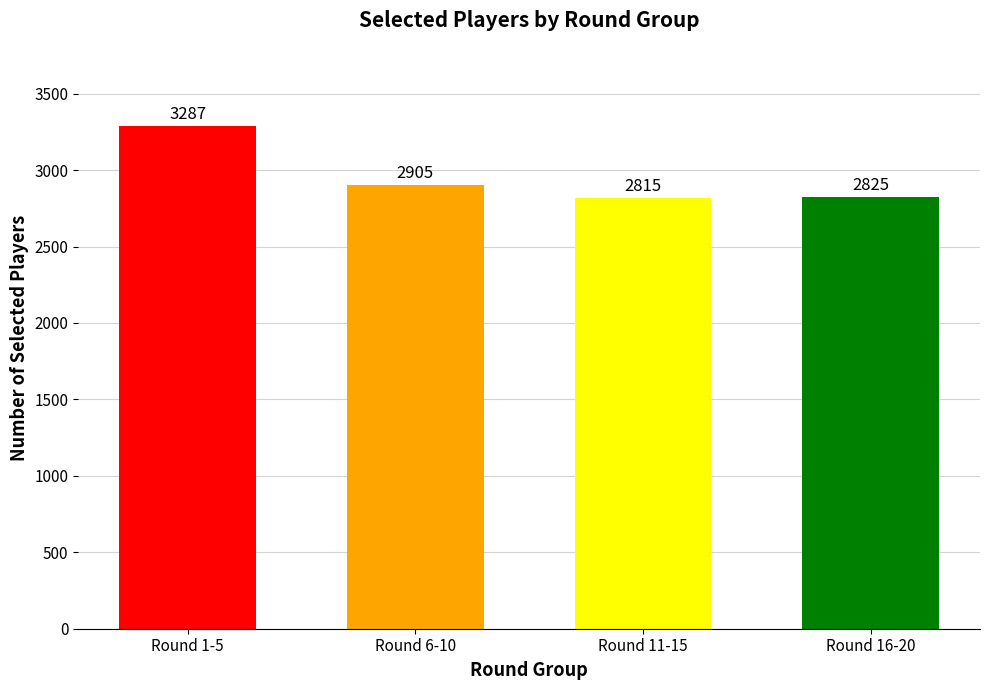

How many series are shown in this chart?

1